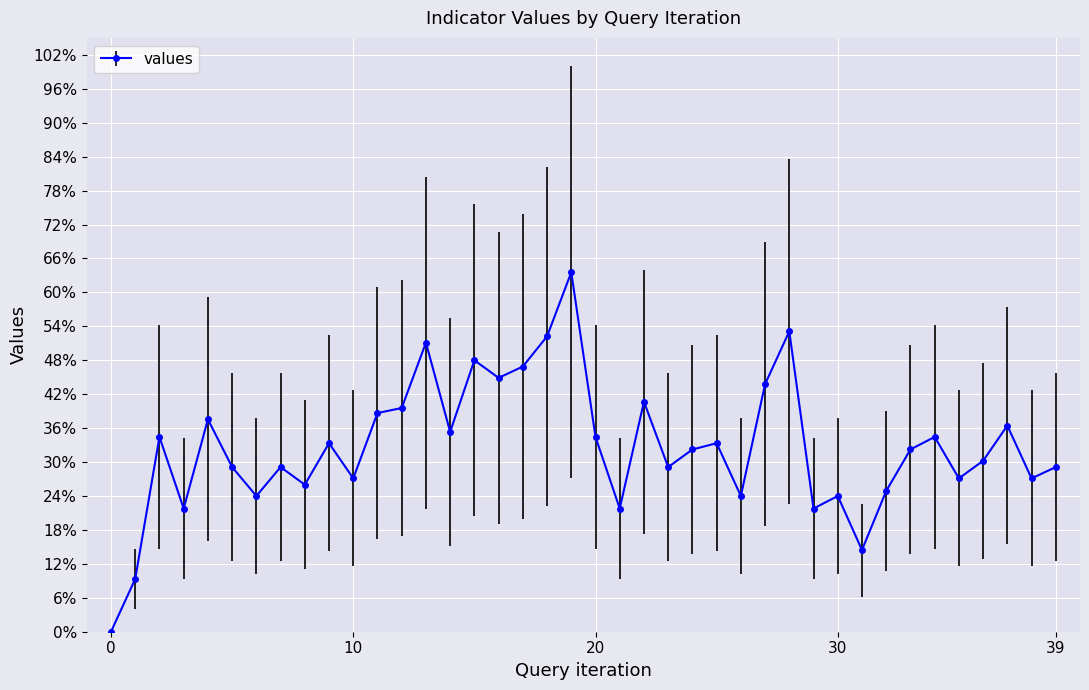

How many interior local peaks (higher than both neighbors) does the data have?

13